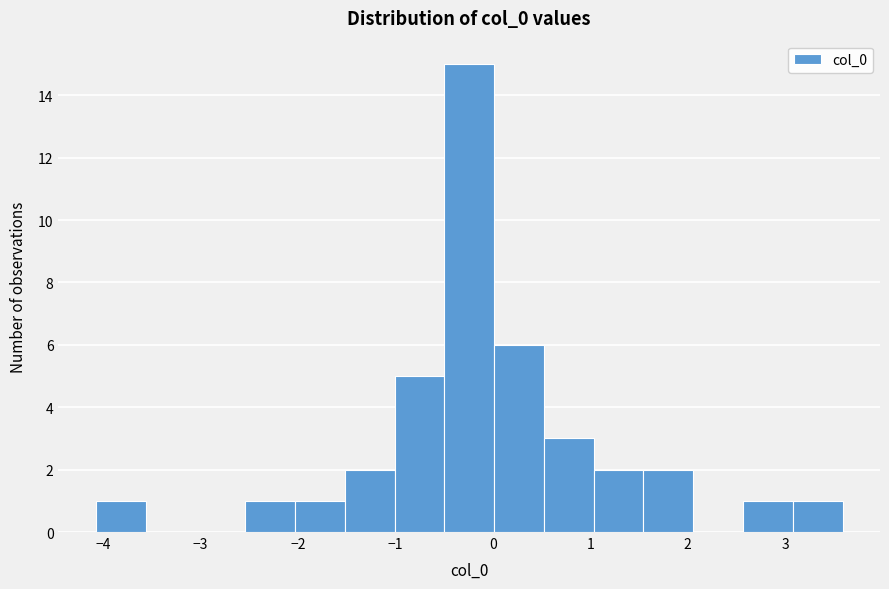

Reading left to right, transcribe this chart: for each bar, give the range it covers on the x-axis and its height. Neither the bar edges nor the heights are printed on the chart, so give them approximately, as read against the axes.

-4.1 to -3.6: 1
-3.6 to -3.1: 0
-3.1 to -2.5: 0
-2.5 to -2.0: 1
-2.0 to -1.5: 1
-1.5 to -1.0: 2
-1.0 to -0.5: 5
-0.5 to 0.0: 15
0.0 to 0.5: 6
0.5 to 1.0: 3
1.0 to 1.5: 2
1.5 to 2.1: 2
2.1 to 2.6: 0
2.6 to 3.1: 1
3.1 to 3.6: 1